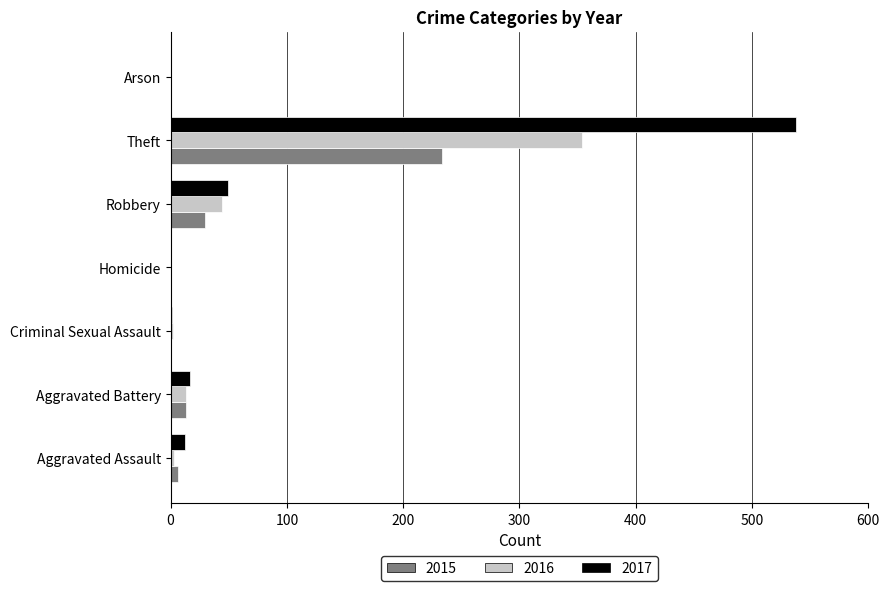

At which category does the chart reach its peak across all series?

Theft